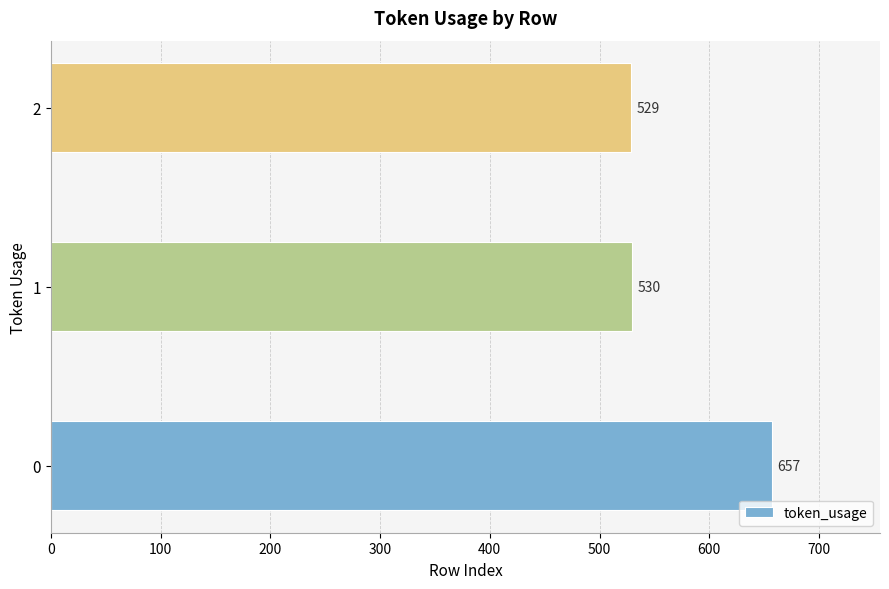

What is the ratio of the value at 1 to the value at 0?

0.8